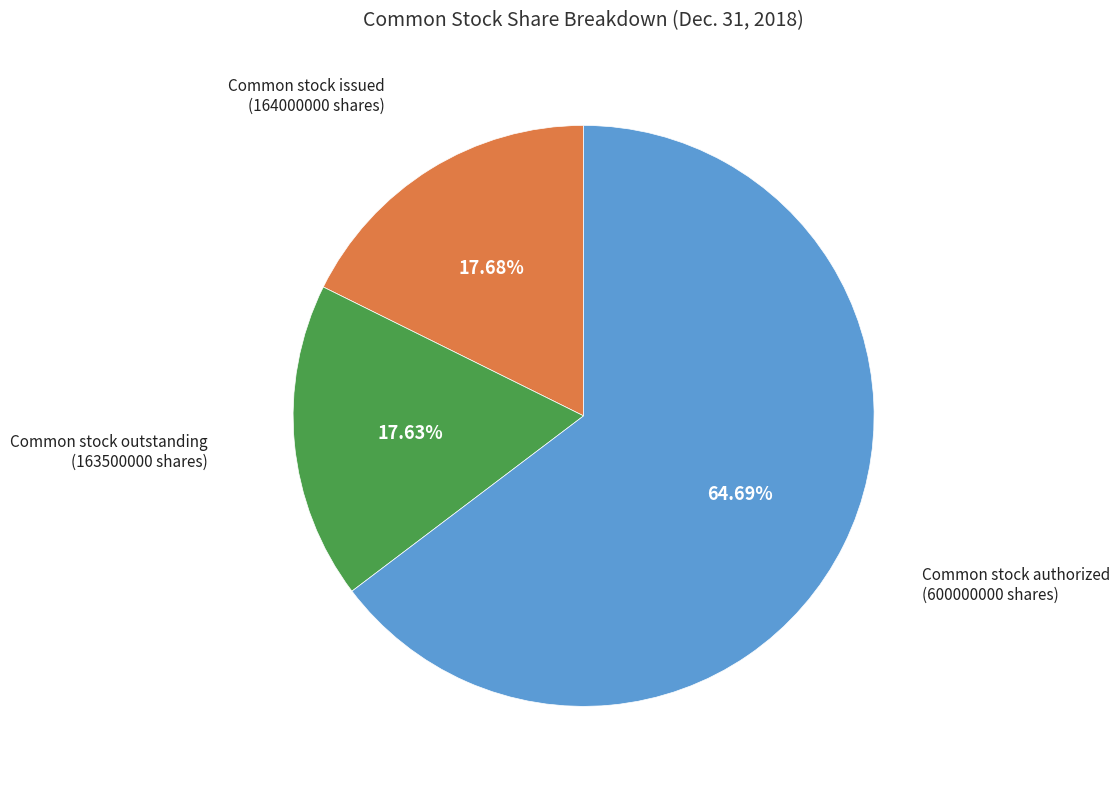

Does any single category account for the majority?

Yes